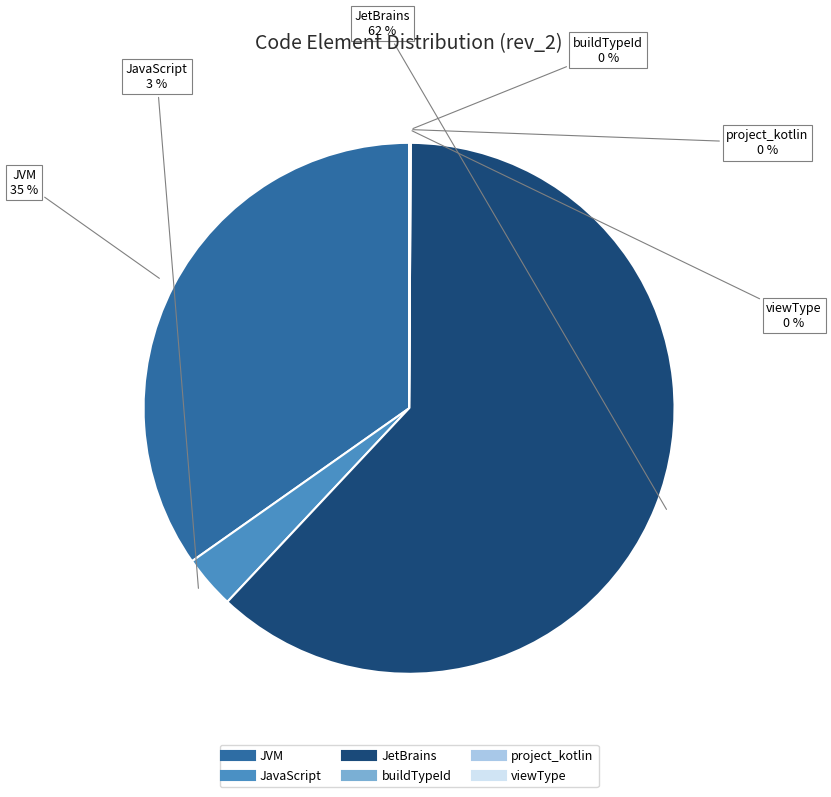

Is there a majority slice in this chart?

Yes